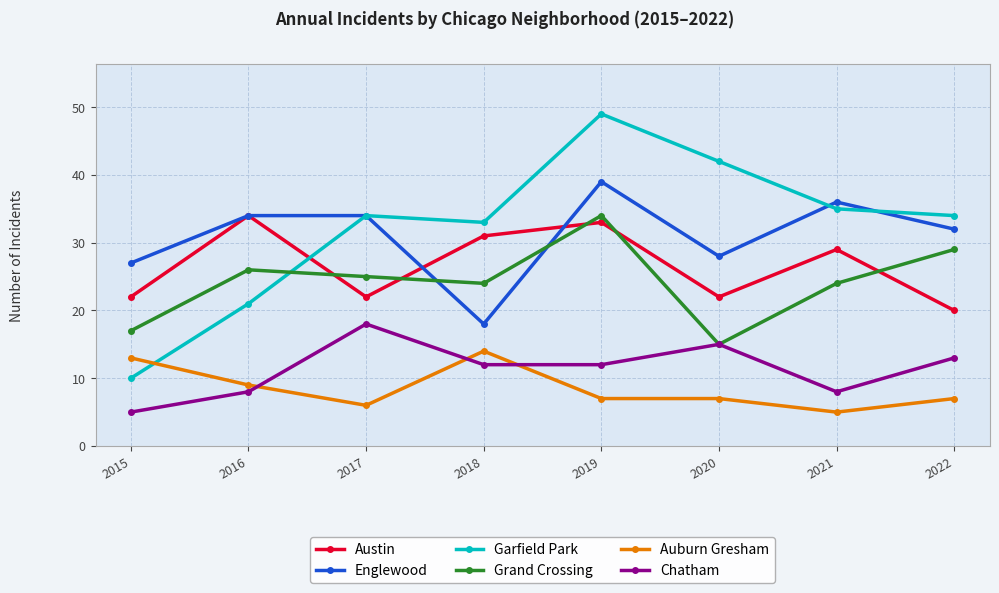

Is it true that Austin equals 11 at 2022?

False